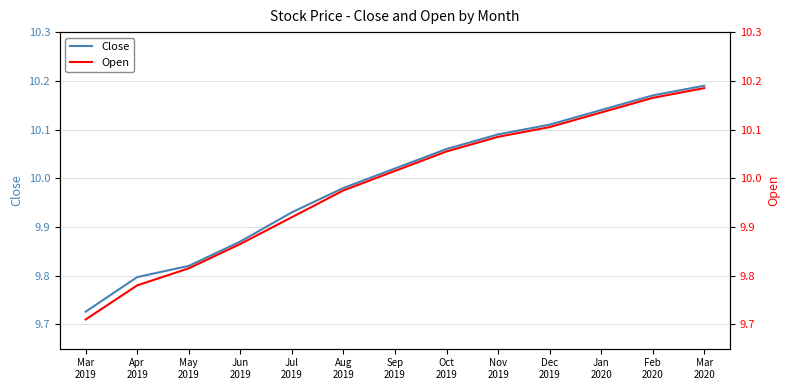

Which series has the largest total across all categories?

Close